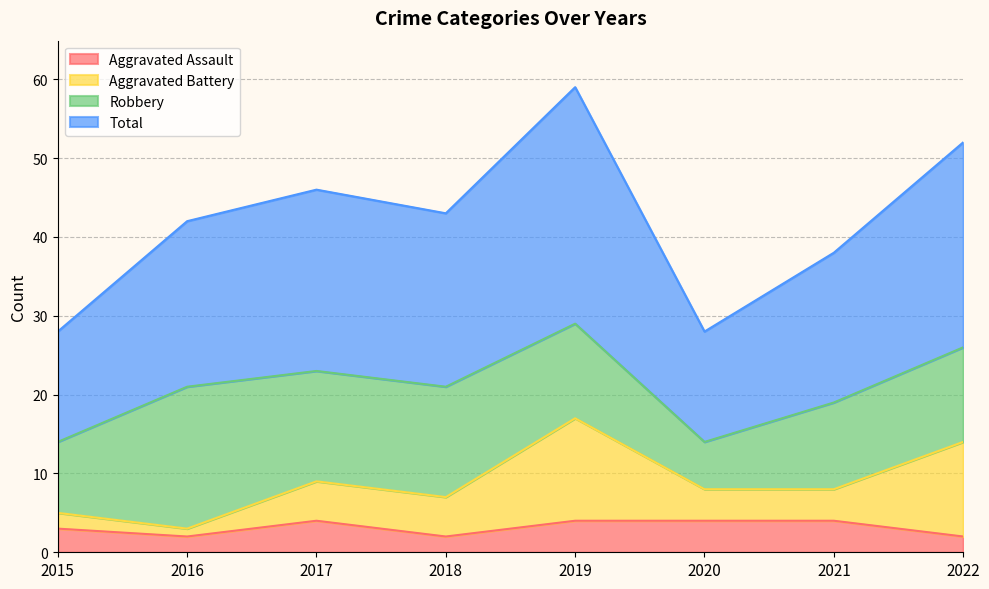

Does the chart have visible grid lines?

Yes